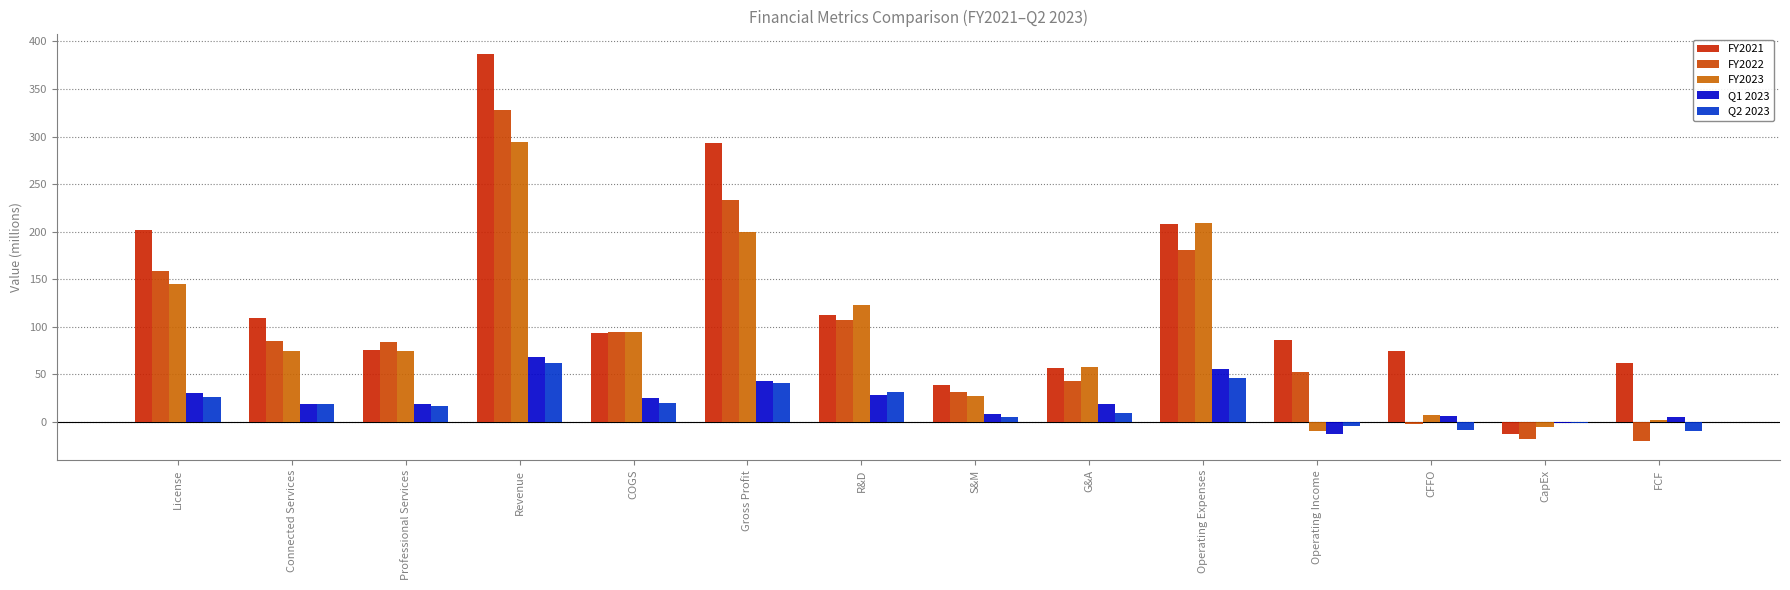

What is the total value across all series at COGS?

327.5